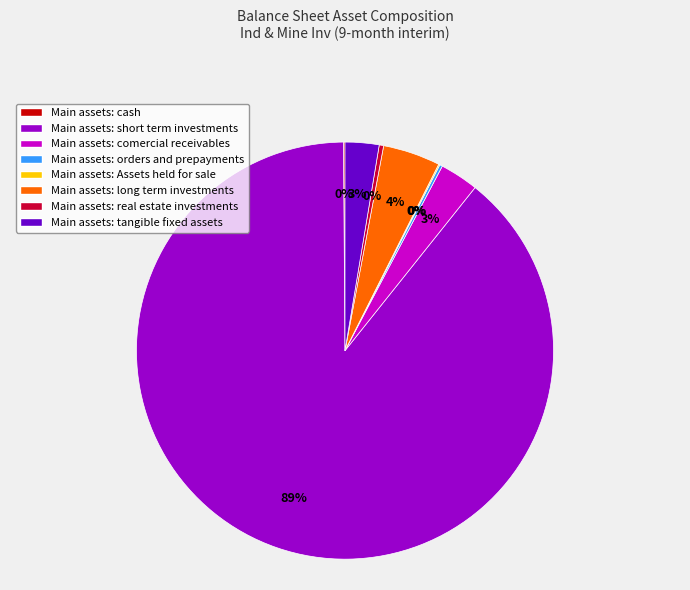

Which category has the biggest portion of the pie?

Main assets: short term investments